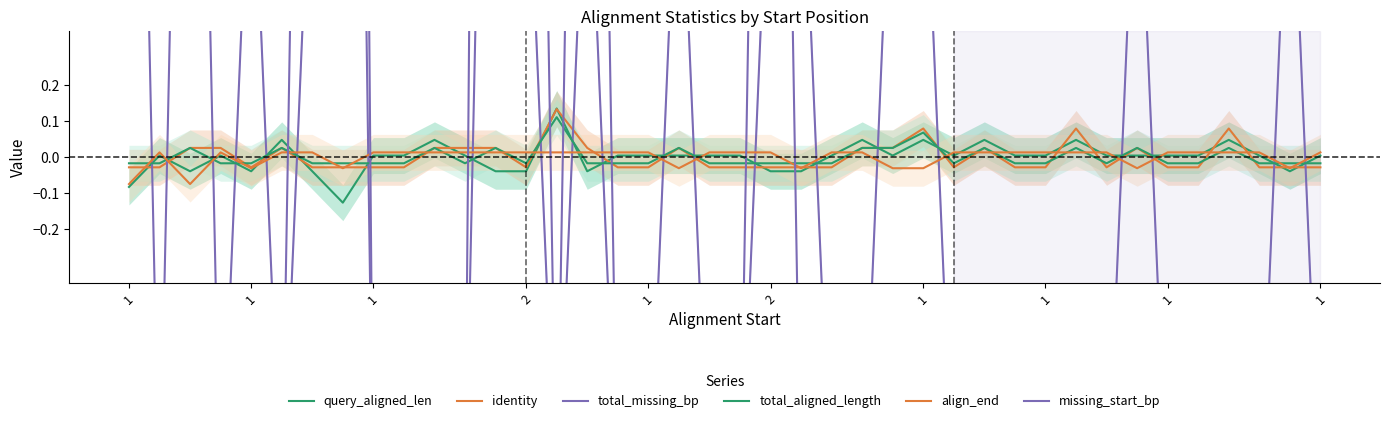

How many values in the align_end series exceed 0?

30